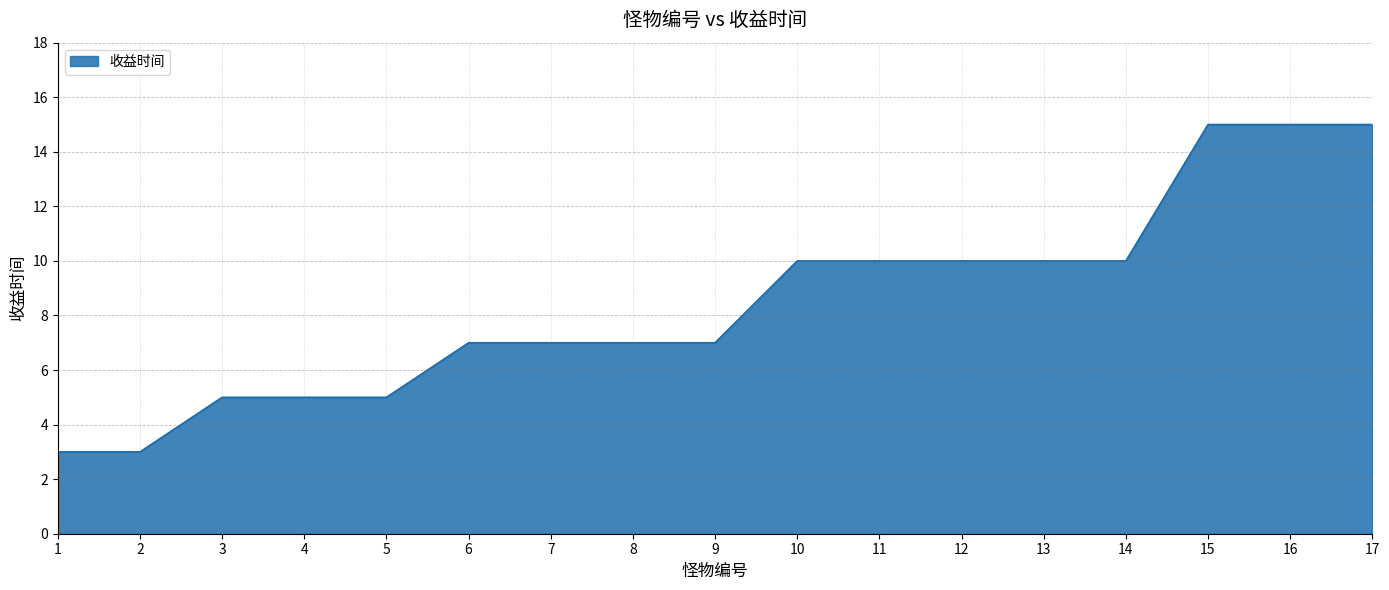

What is the approximate value at 2?

3